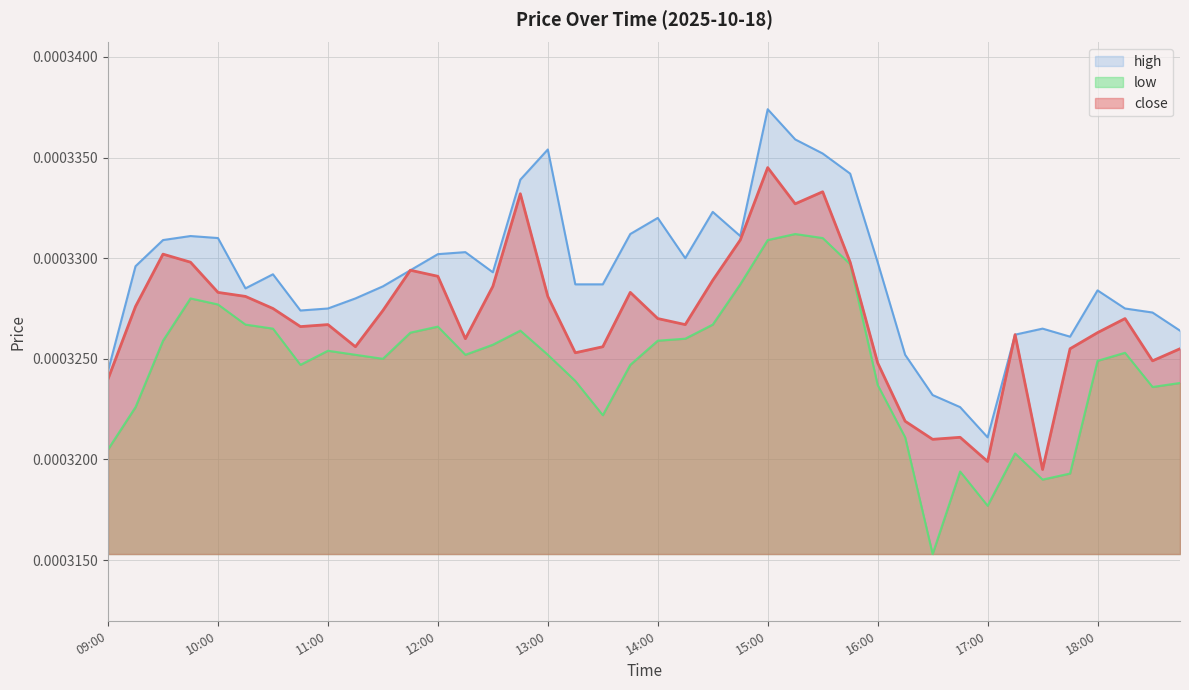

At which label does high reach its minimum?

17:00